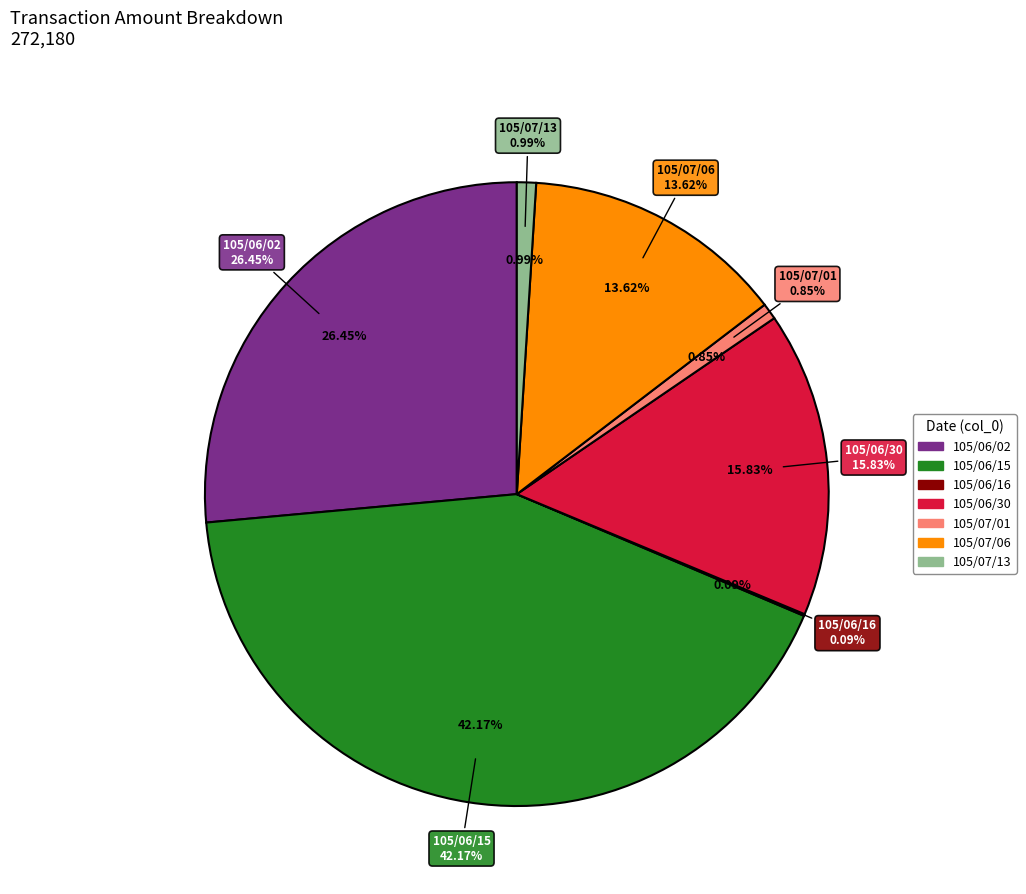

Do 105/06/02 and 105/07/13 together represent more than half of the pie?

No